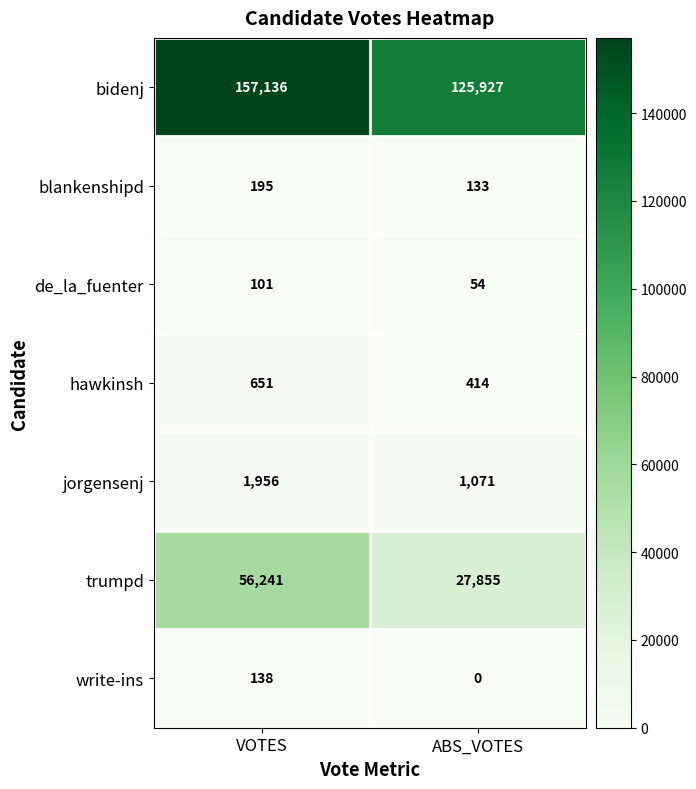

What is the lowest value of the hawkinsh series?

414